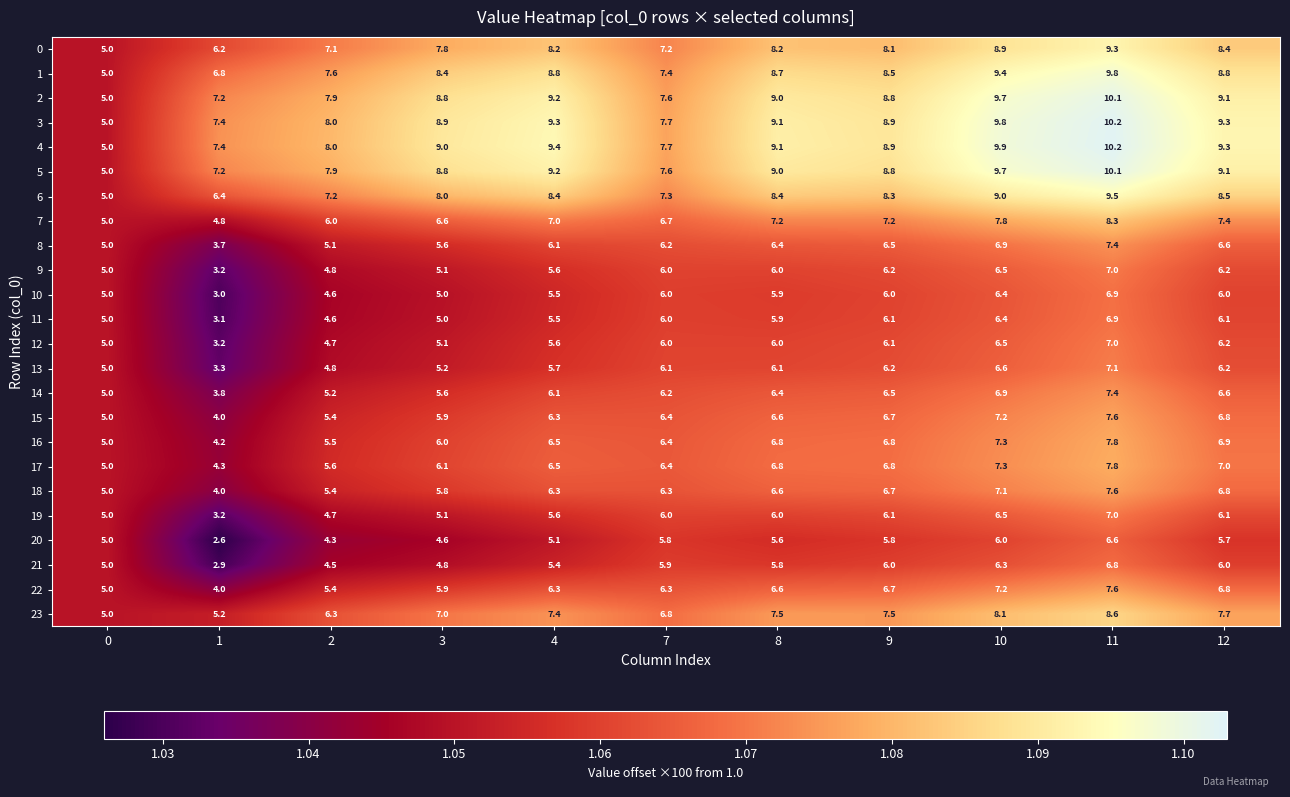

What value does the 1 series have at 1?

6.8